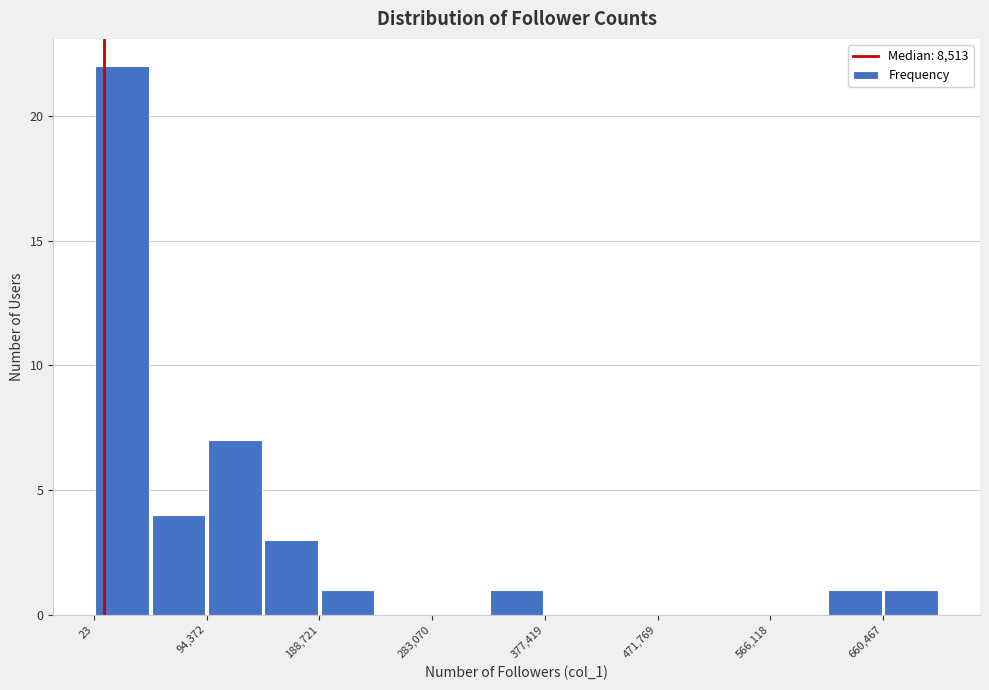

What is the height of the bar covering 0 to 50000 on the x-axis? Neither the bar edges nor the heights are printed on the chart, so give them approximately, as read against the axes.

22